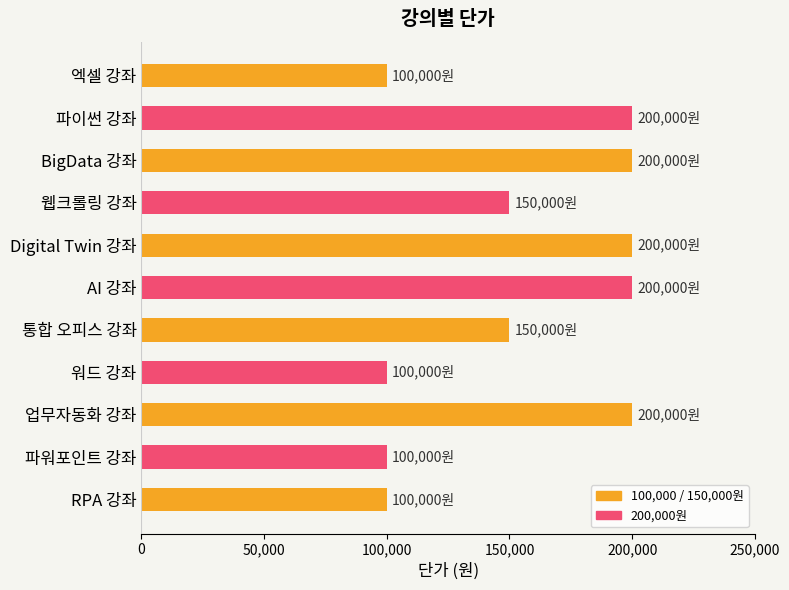

What is the average value?

154545